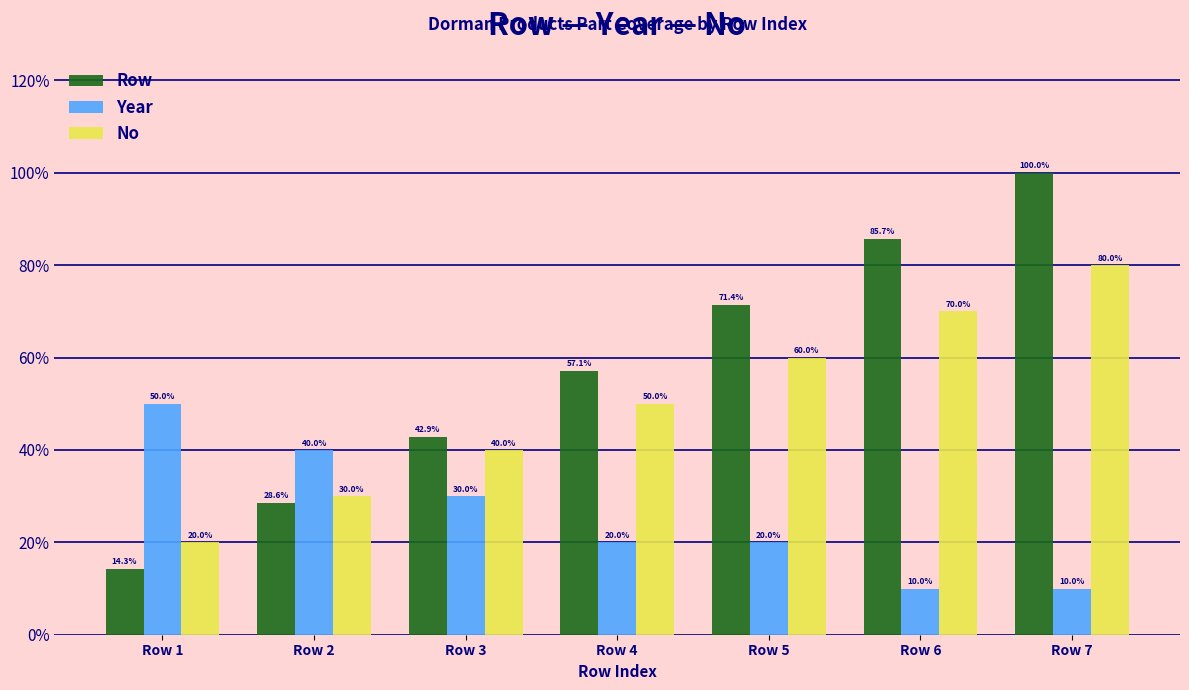

At which category is the sum across all series the highest?

Row 7